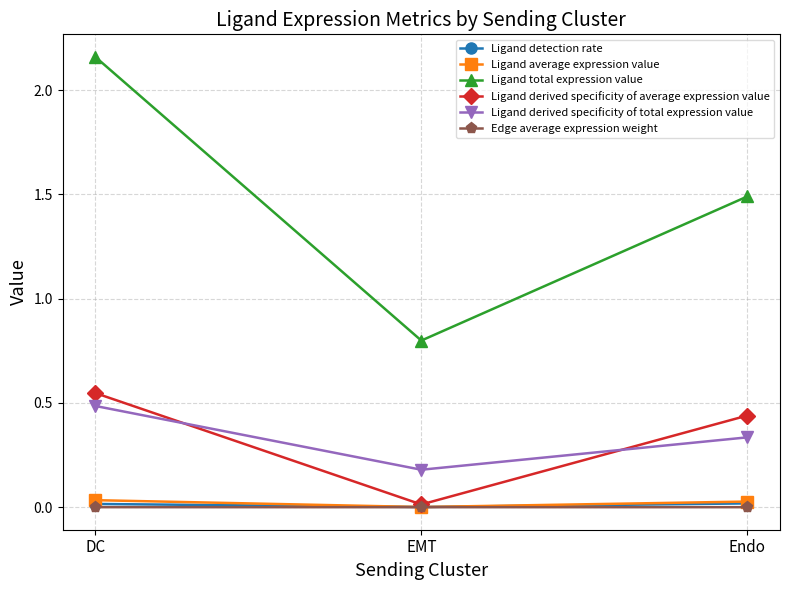

Is it true that Ligand average expression value equals 0.0 at Endo?

True